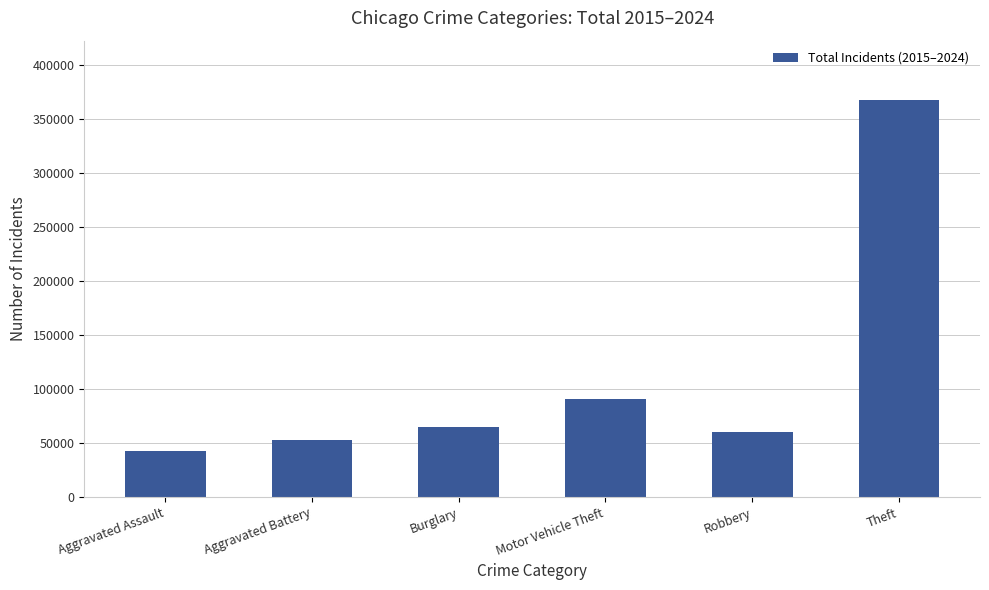

List the labels in order of value, smallest first.

Aggravated Assault, Aggravated Battery, Robbery, Burglary, Motor Vehicle Theft, Theft